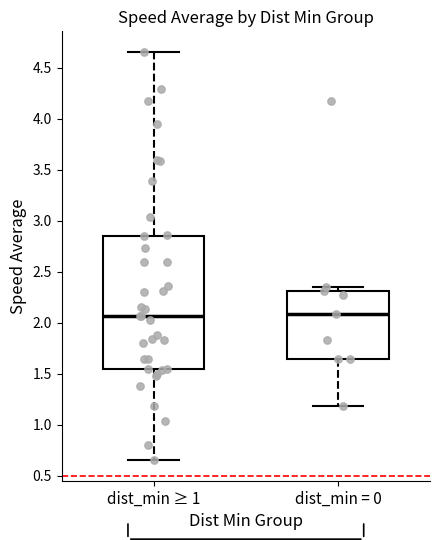

Comparing the boxes themselves (not the whiskers), which one is the tallest?

dist_min ≥ 1